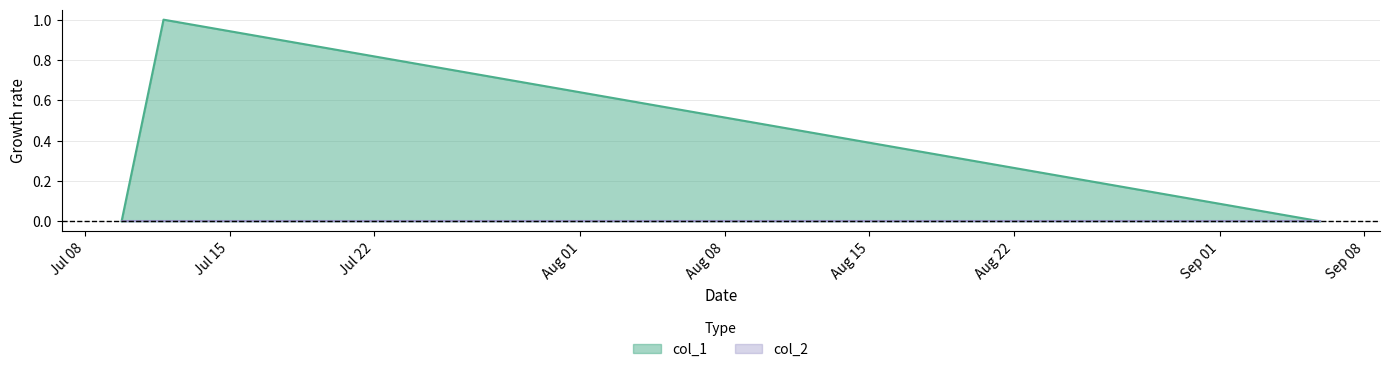

The value at 1531160465 is 0. True or false?

True